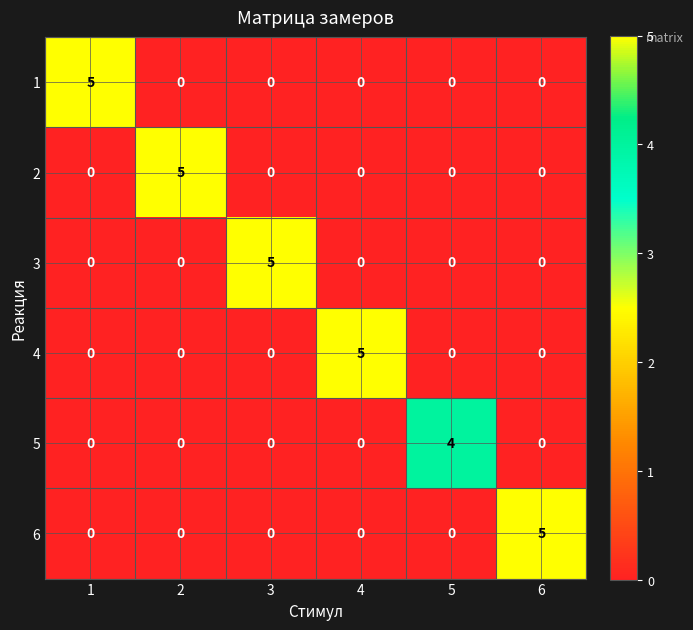

Between 4 and 5, which series saw the biggest shift?

4